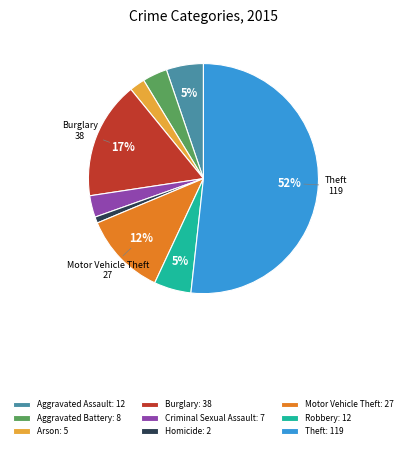

What is the smallest slice in the pie chart?

Homicide